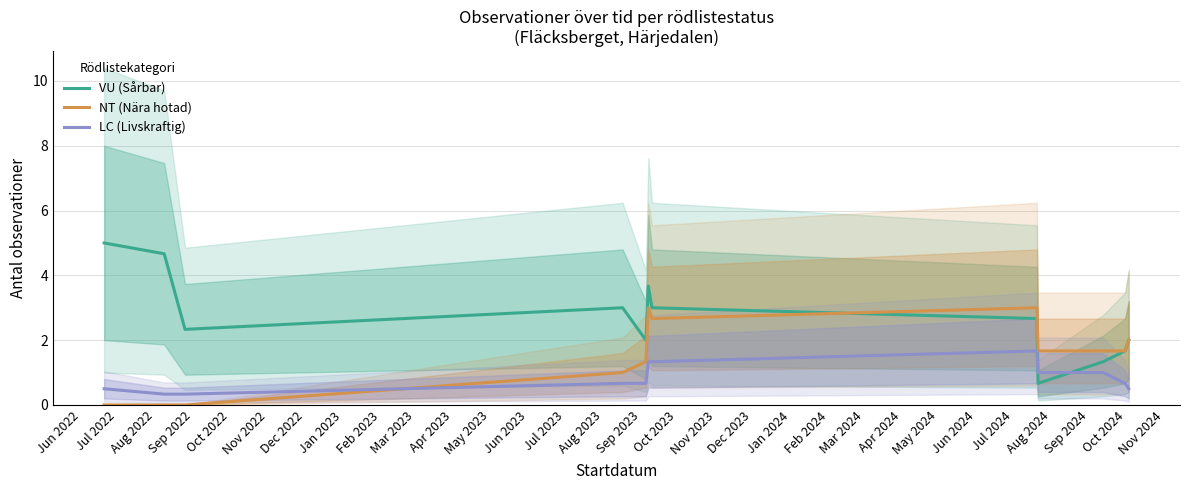

After their last crossing, which series has the higher values: VU (Sårbar) or LC (Livskraftig)?

VU (Sårbar)